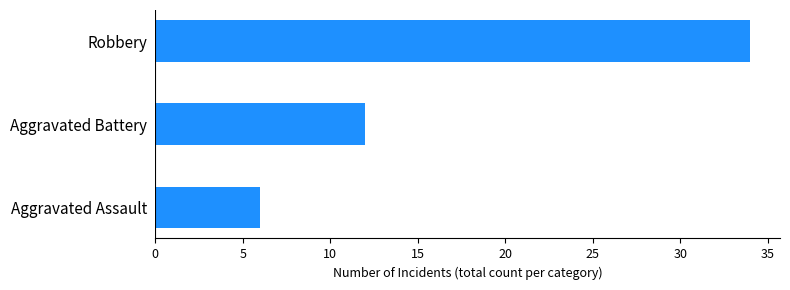

What is the ratio of the value at Robbery to the value at Aggravated Battery?

2.8